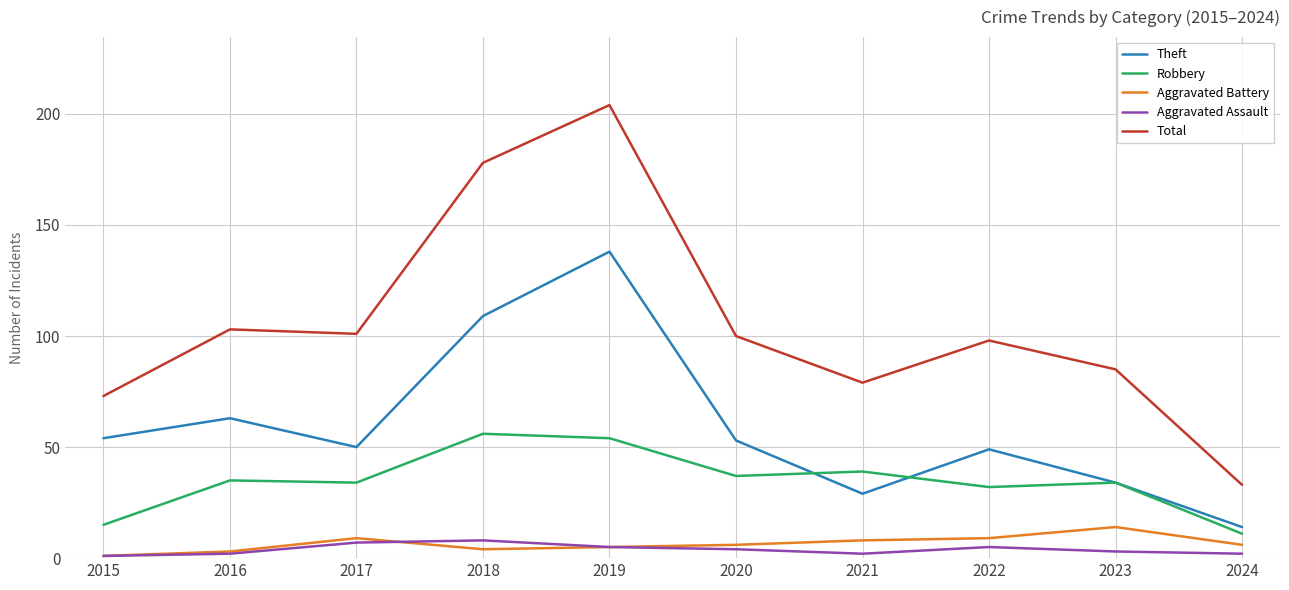

Which category has the highest value in the Aggravated Battery series?

2023